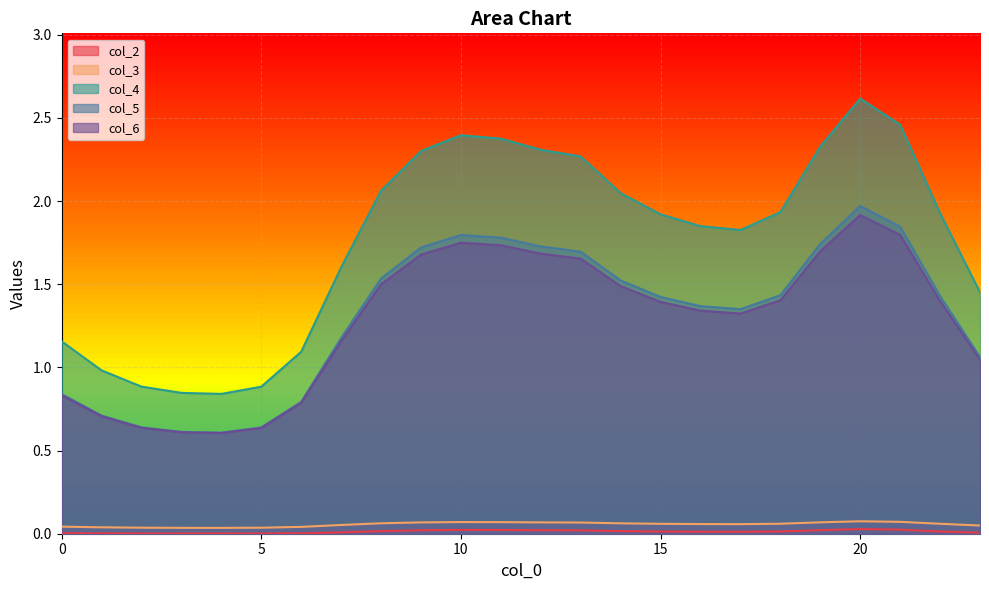

Between 1 and 4, which series saw the biggest shift?

col_4